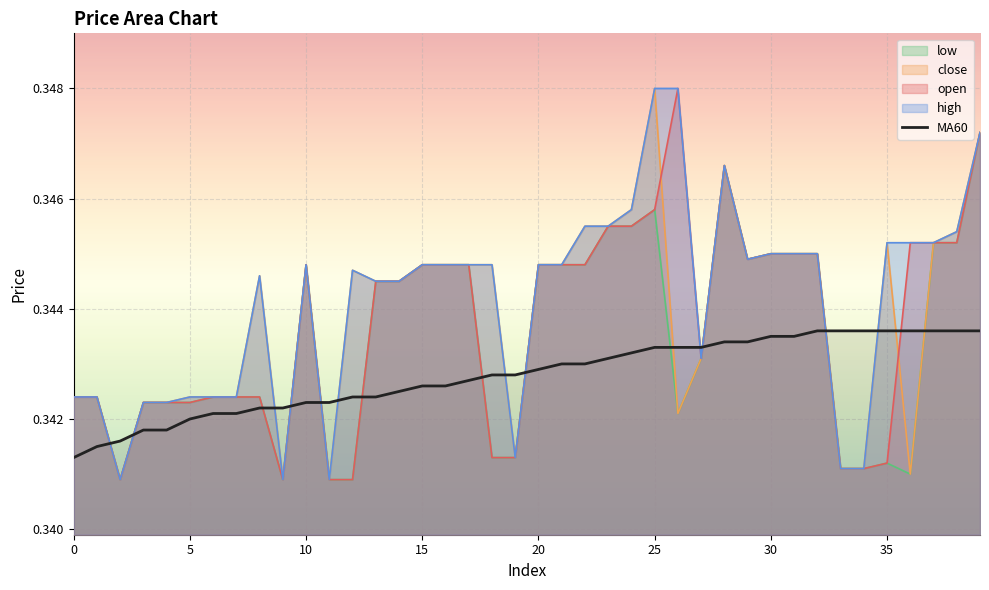

True or false: low and MA60 cross at least once.

True